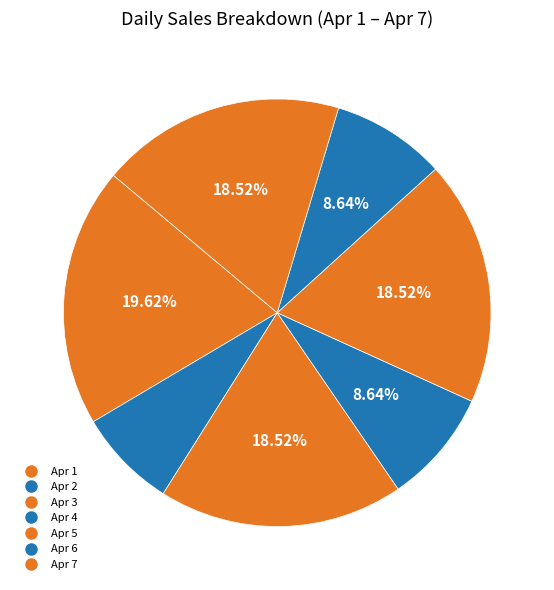

Which slice is the largest?

Apr 1